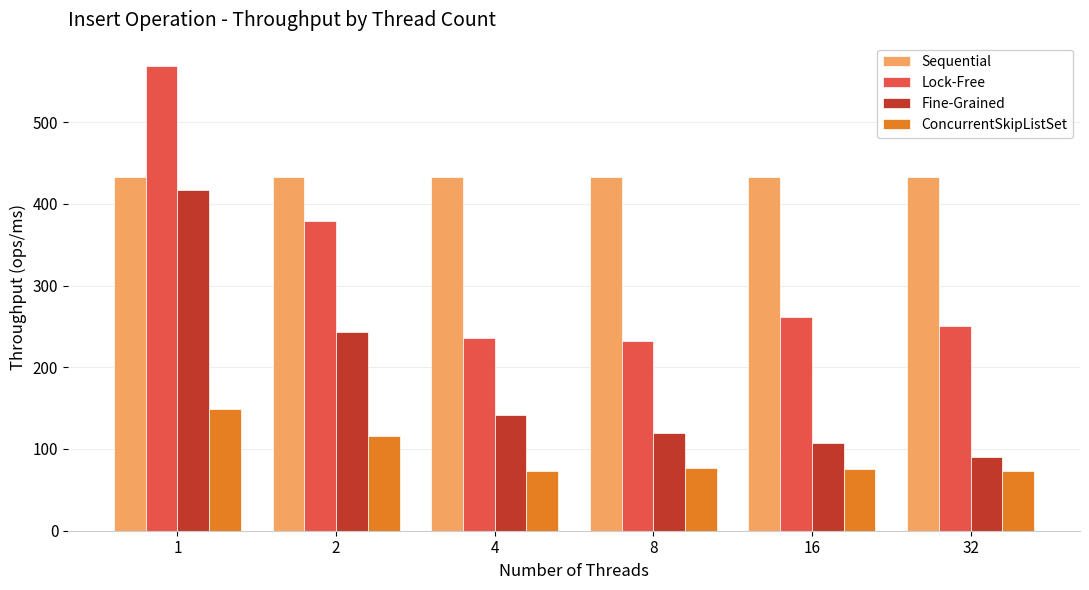

At 16, list the series in order from largest to smallest.

Sequential, Lock-Free, Fine-Grained, ConcurrentSkipListSet